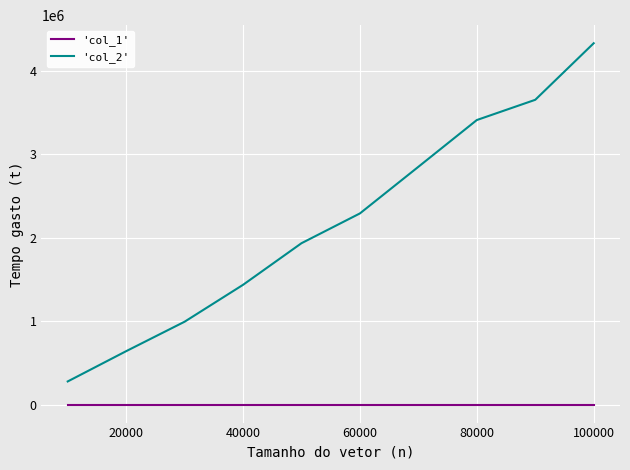

Which series has the largest range (max minus min)?

'col_2'